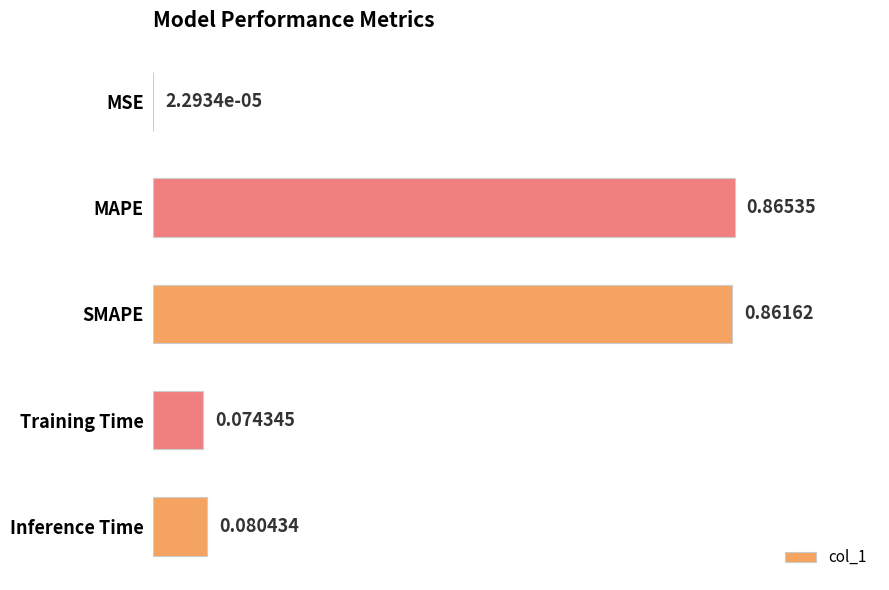

What is the average value?

0.4